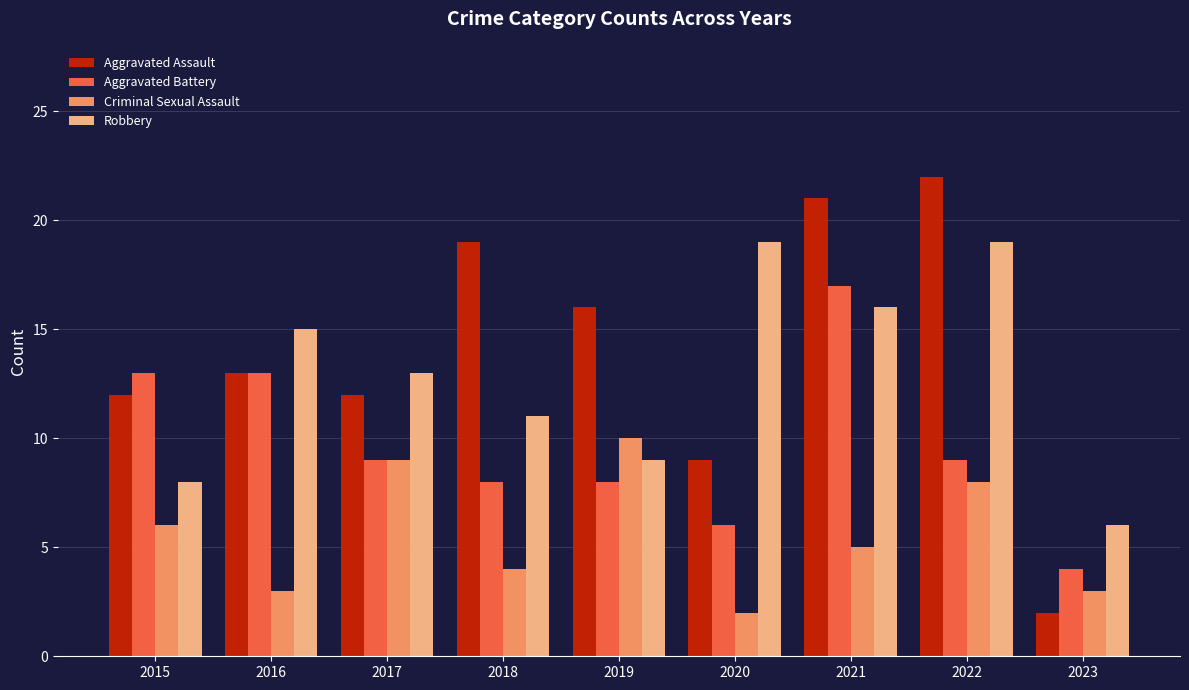

What is the sum of the Aggravated Battery values at 2019 and 2016?

21